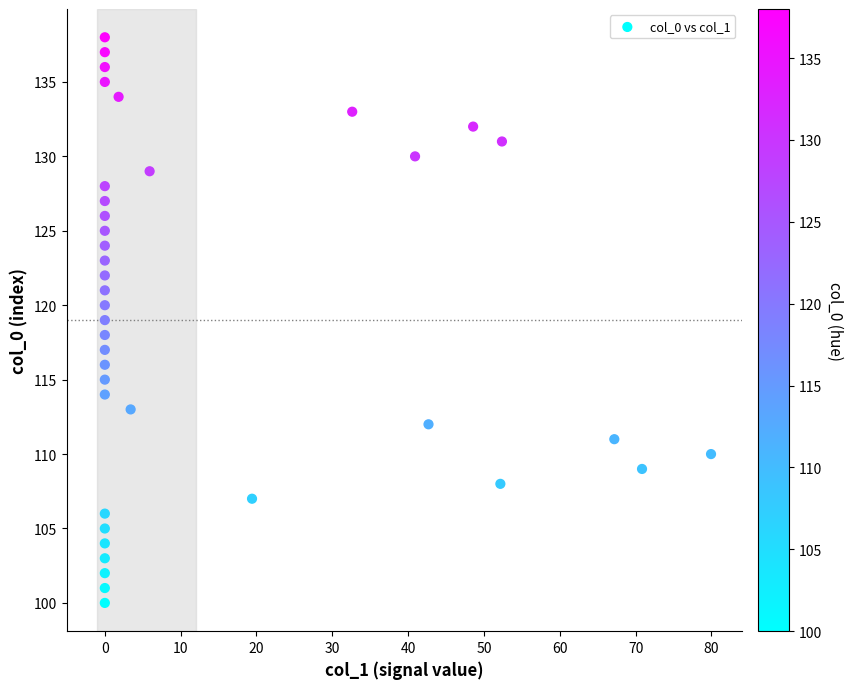

Count the number of points in this scatter plot.

39